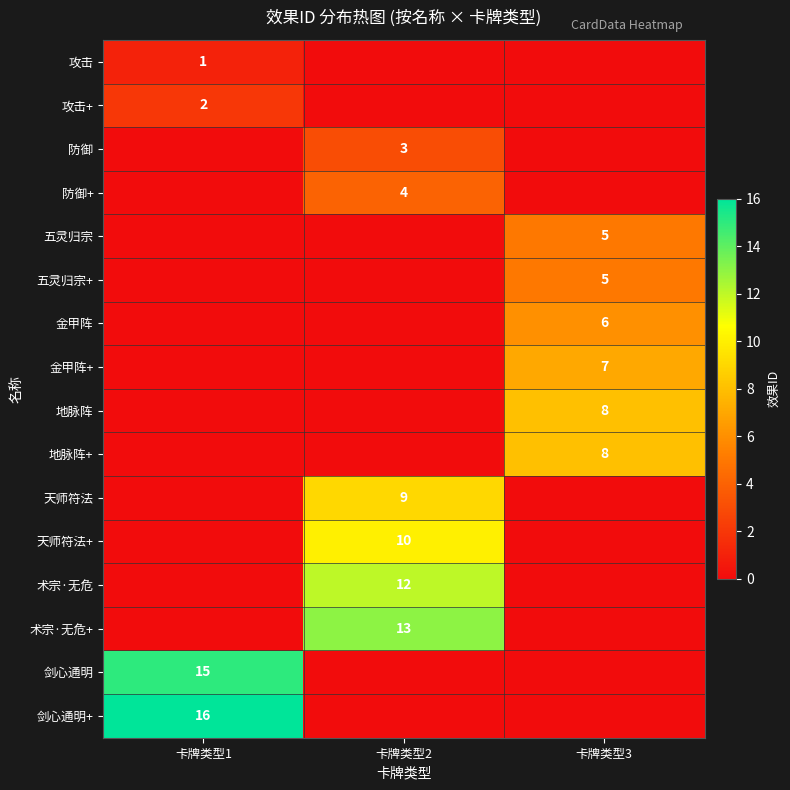

True or false: 剑心通明 has a value of 15 at 卡牌类型1.

True